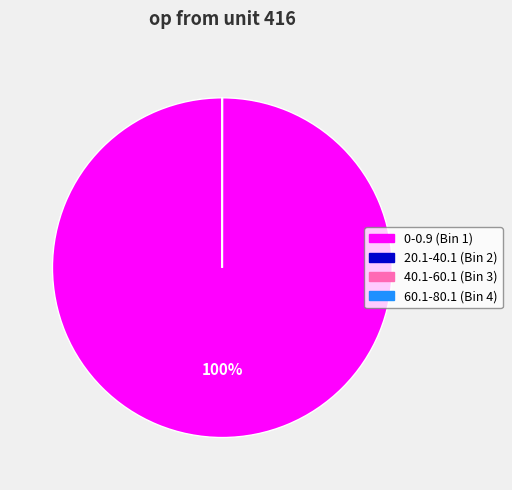

To the nearest percent, what is the average slice percentage?

25%